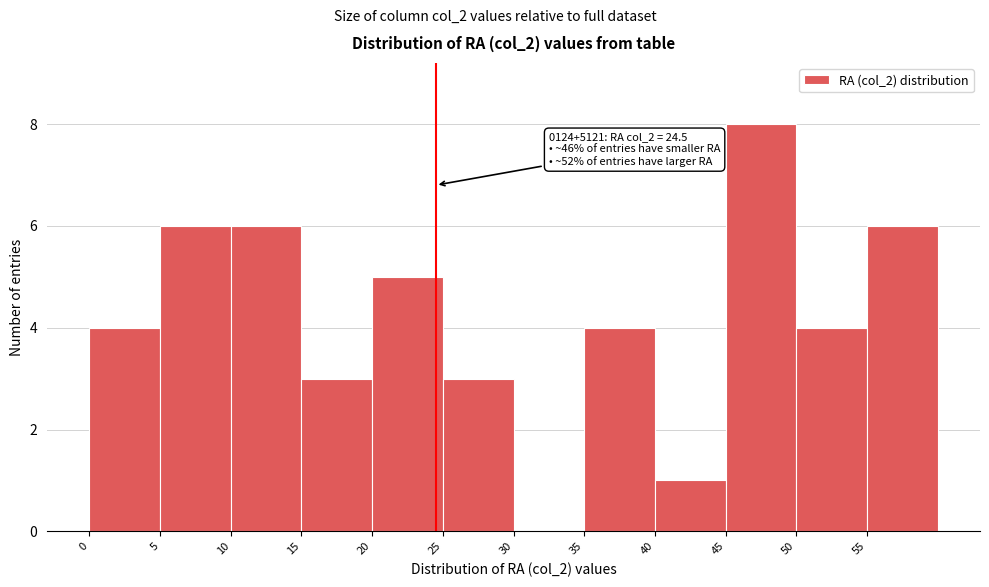

Over which range of the x-axis is the bar tallest?

45 to 50